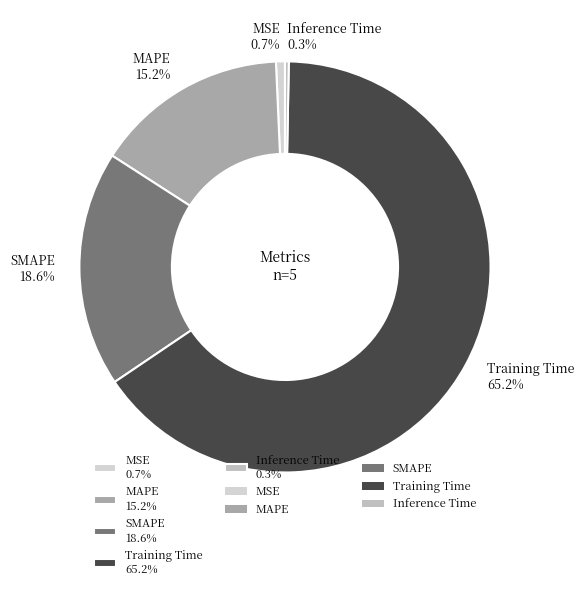

Is MAPE 15.2% the majority of the pie?

No